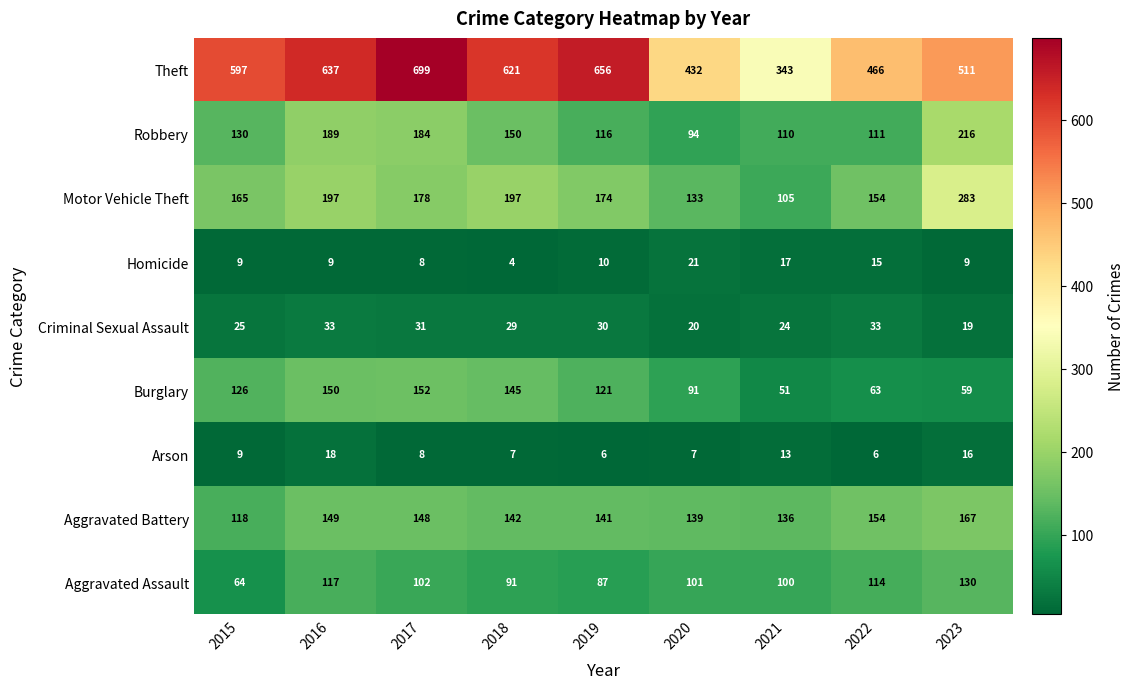

What is the sum of the Robbery values at 2015 and 2019?

246